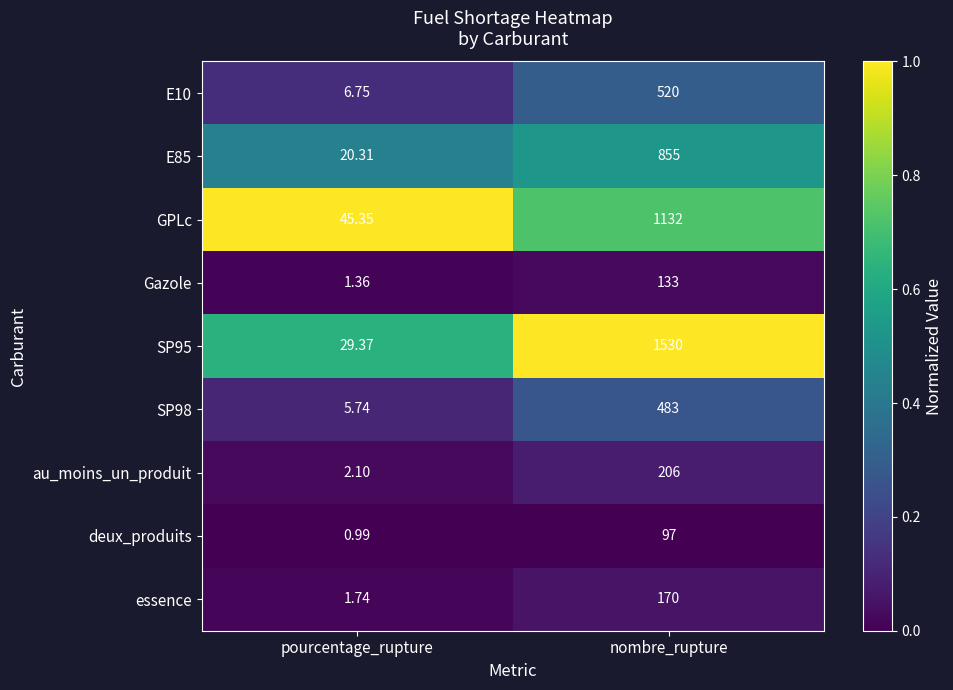

Rank the series by their maximum value, from highest to lowest.

SP95, GPLc, E85, E10, SP98, au_moins_un_produit, essence, Gazole, deux_produits